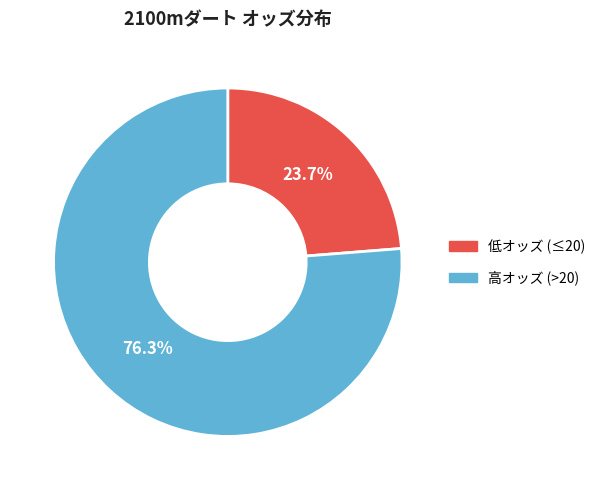

How many segments does this pie chart have?

2